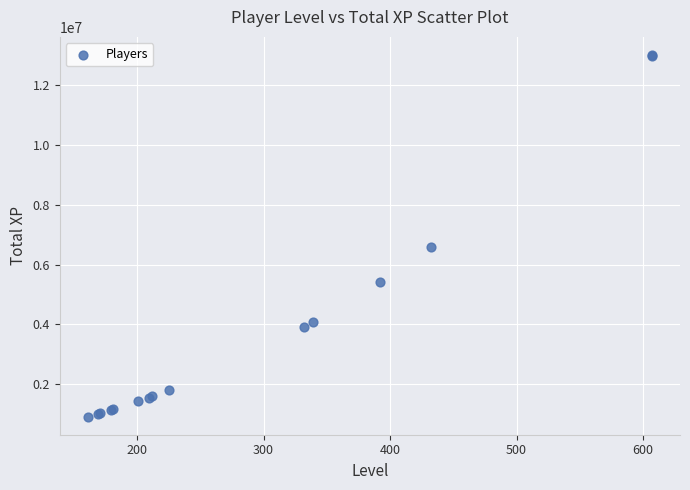

What Y value in the scatter plot is closest to 6957486?

6585309